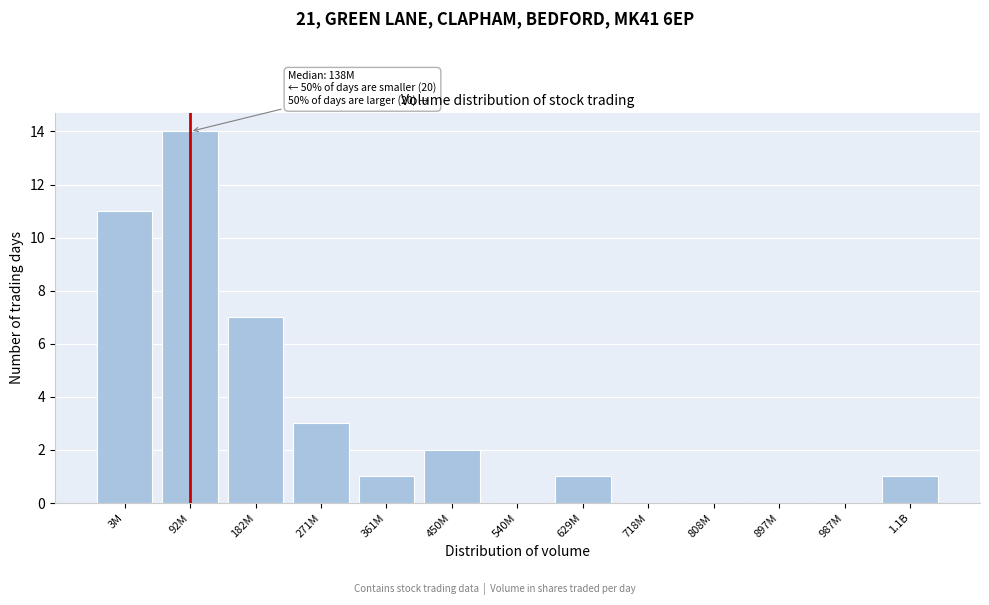

Reading left to right, list all the values displayed in this chart.

3M=11	92M=14	182M=7	271M=3	361M=1	450M=2	540M=0	629M=1	718M=0	808M=0	897M=0	987M=0	1.1B=1